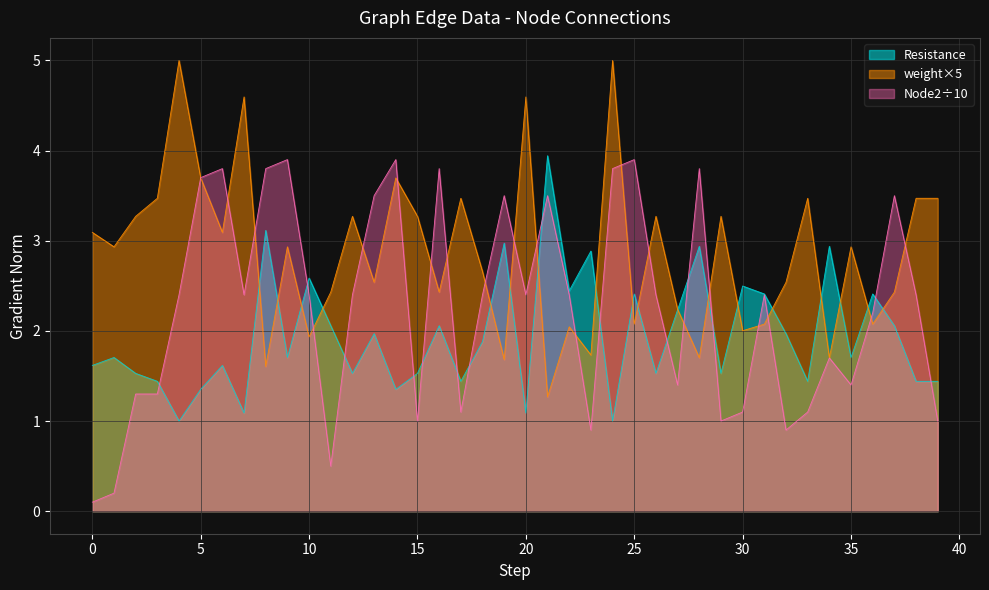

True or false: weight has more than 0 interior local peaks.

True